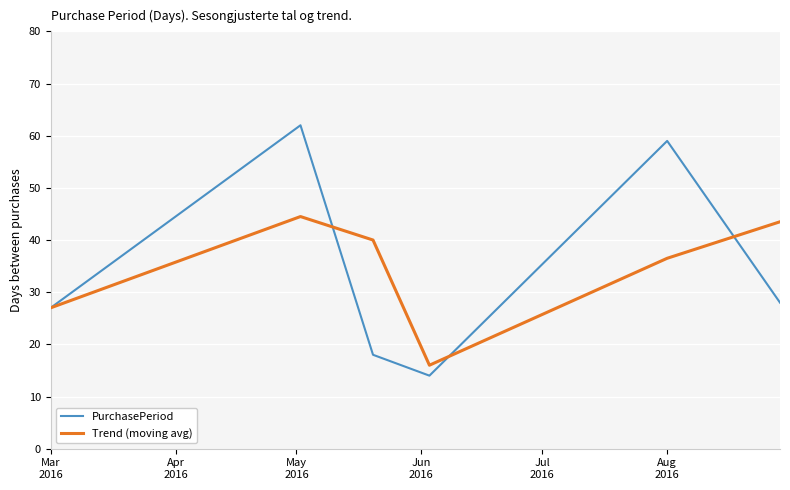

Which series has the widest spread of values?

PurchasePeriod